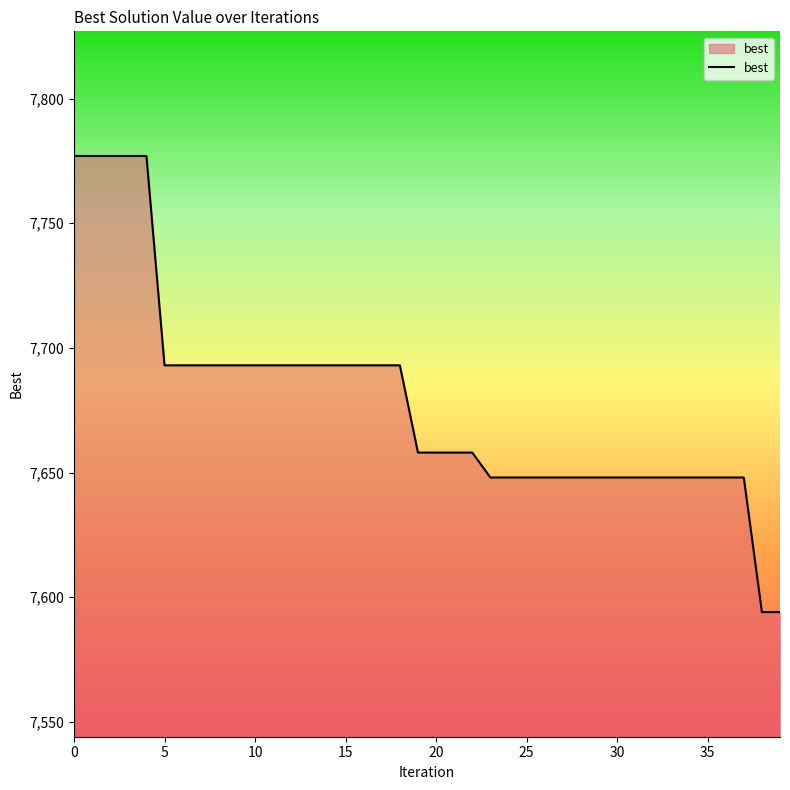

What is the minimum value shown in the chart?

7594